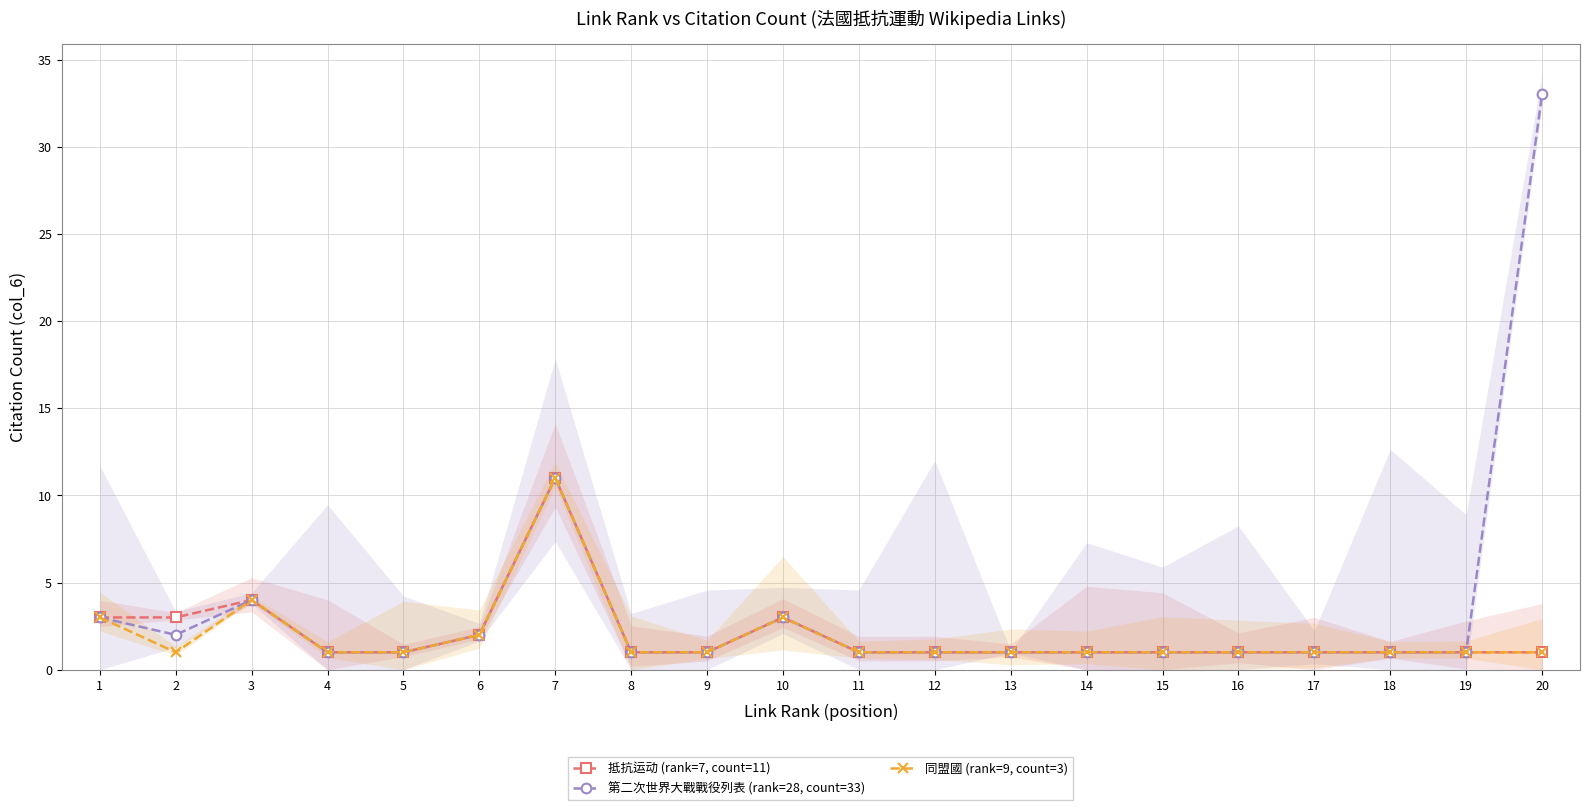

What is the average value of the 第二次世界大戰戰役列表 (rank=28, count=33) series?

4